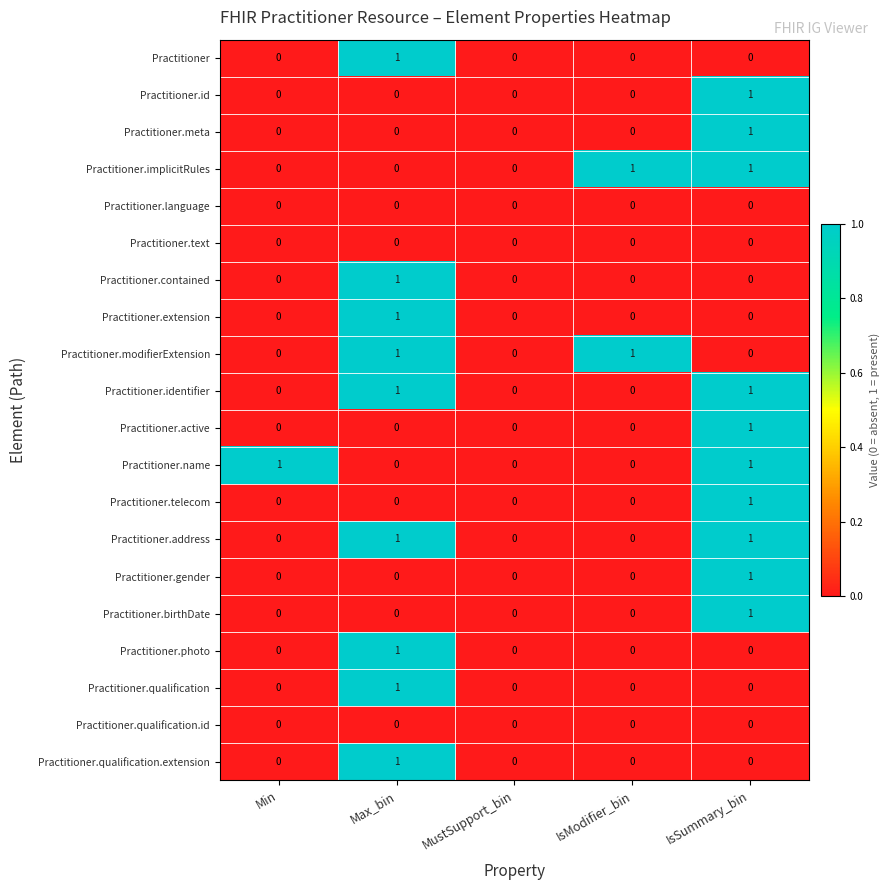

Is it true that Practitioner.photo equals 0 at IsSummary_bin?

True